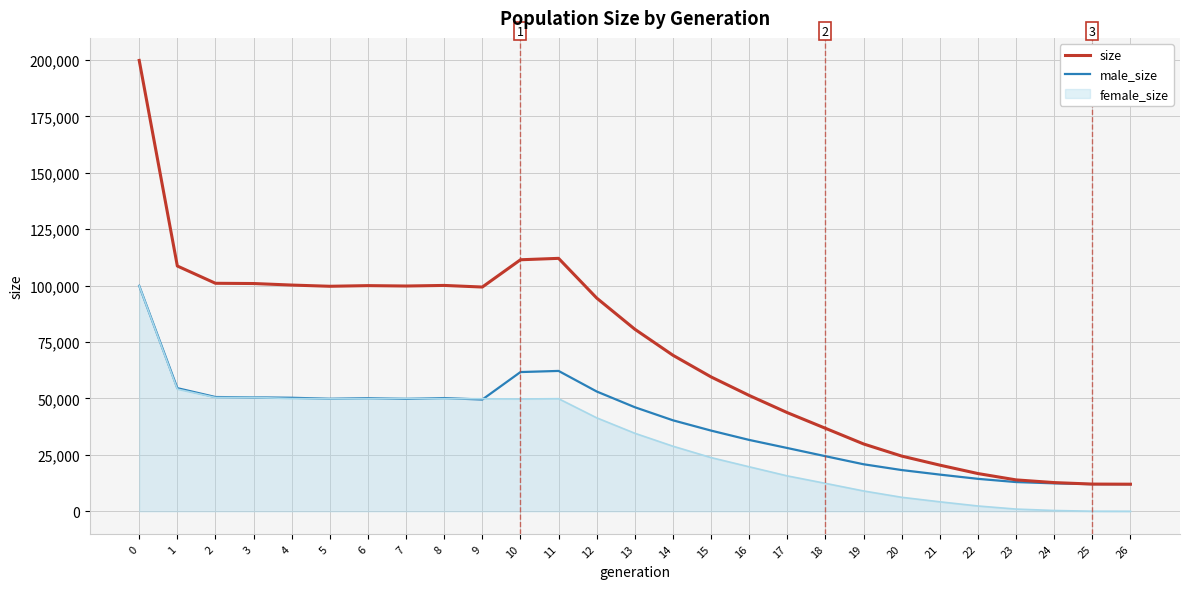

Rank the series by their average value, from lowest to highest.

female_size, male_size, size